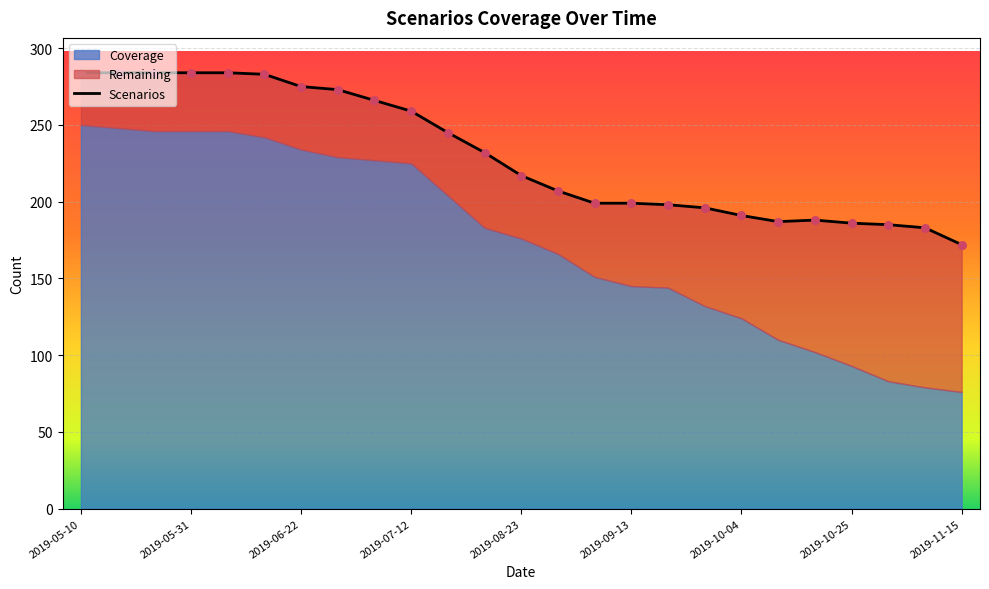

What is the ratio of the value at 10 to the value at 17?

1.2